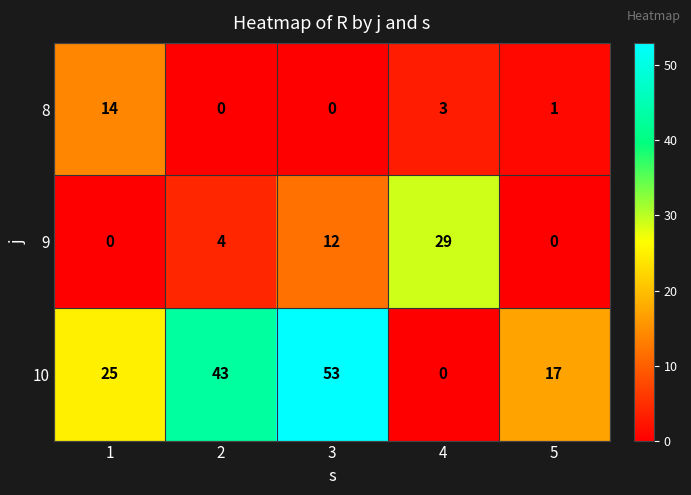

Reading left to right, list all the values displayed in this chart.

8: 1=14	2=0	3=0	4=3	5=1
9: 1=0	2=4	3=12	4=29	5=0
10: 1=25	2=43	3=53	4=0	5=17